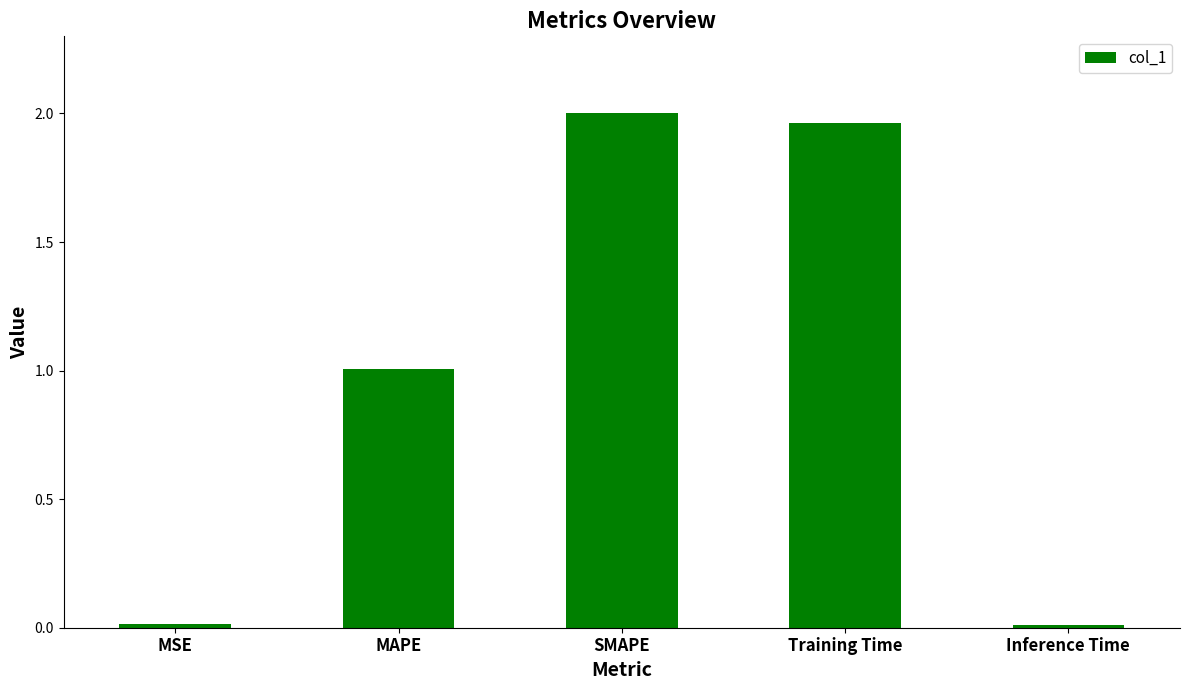

What is the label of the 2nd bar from the left?

MAPE